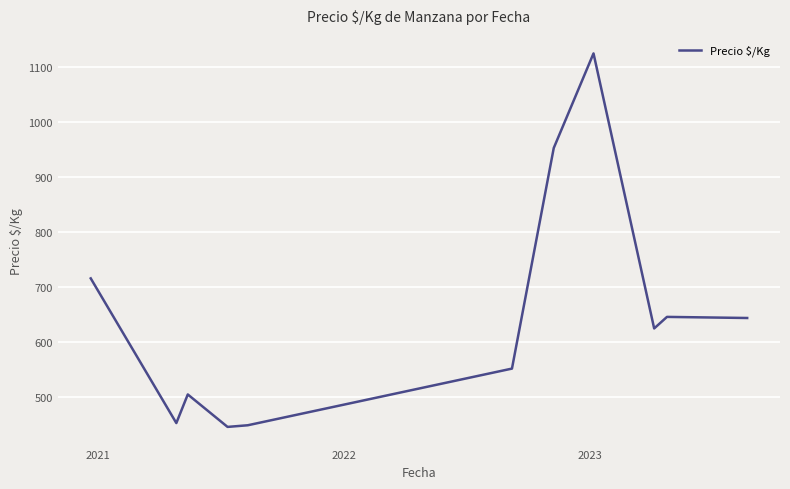

What is the smallest value displayed?

446